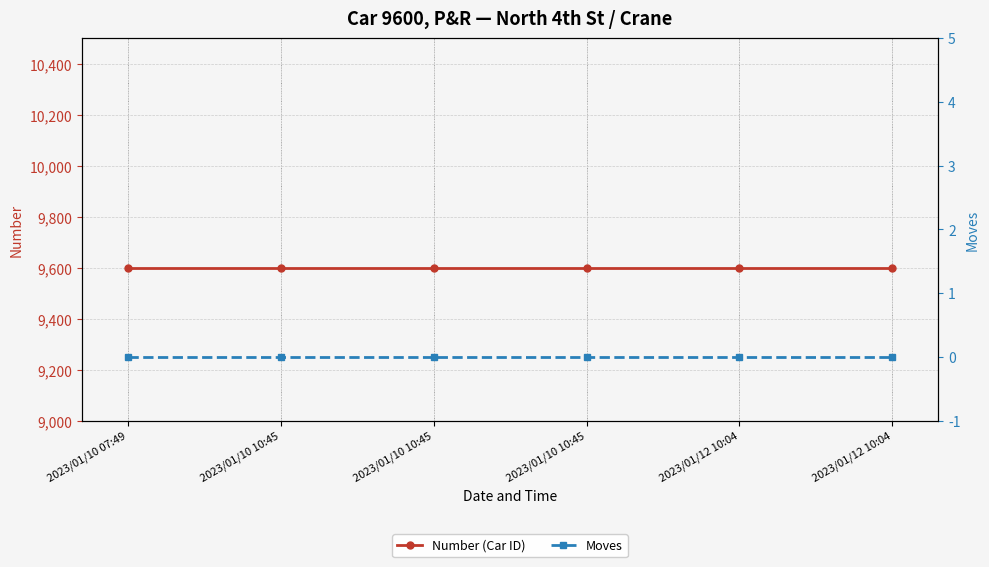

Rank the series at 2023/01/12 10:04 from lowest to highest value.

Moves, Number (Car ID)